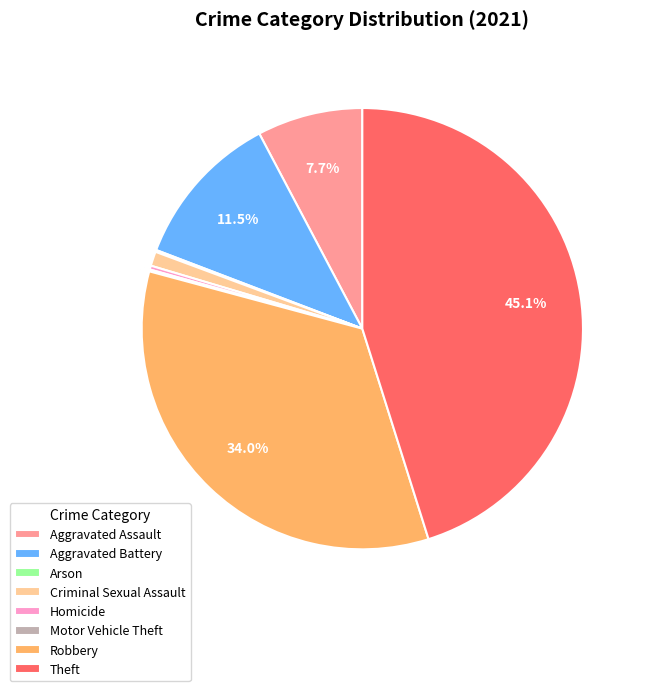

Which slice is the largest?

Theft